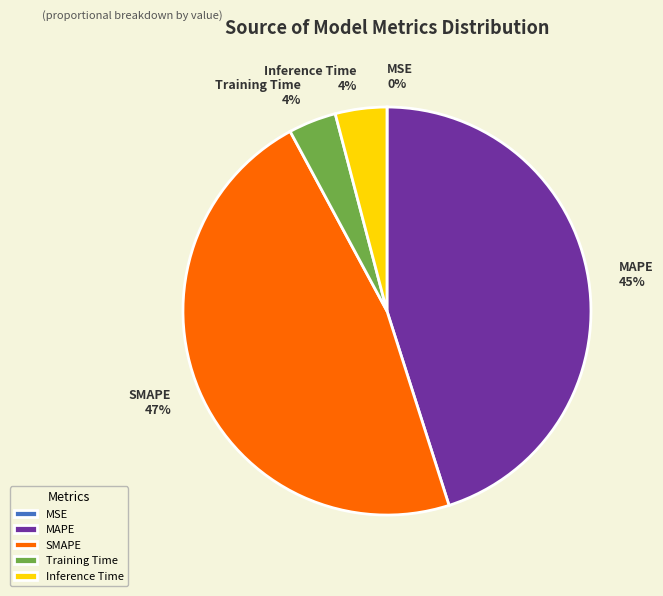

Does any single category account for the majority?

No